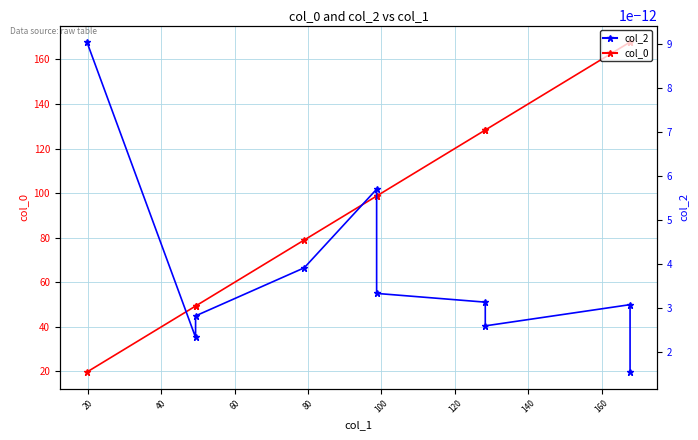

Reading right to left, transcribe all the data shown in this chart.

col_0: 167.8	167.8	128.3	128.3	98.7	98.7	79.0	49.3	49.3	19.7
col_2: 0.0	0.0	0.0	0.0	0.0	0.0	0.0	0.0	0.0	0.0